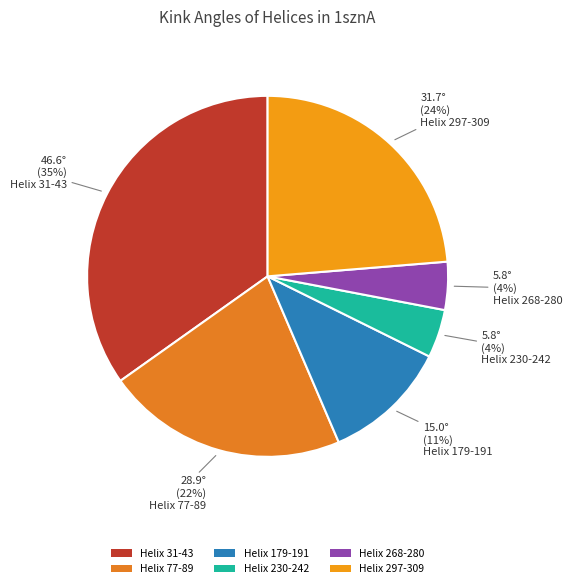

Approximately how many times larger is the value at Helix 179-191 compared to Helix 77-89?

0.5